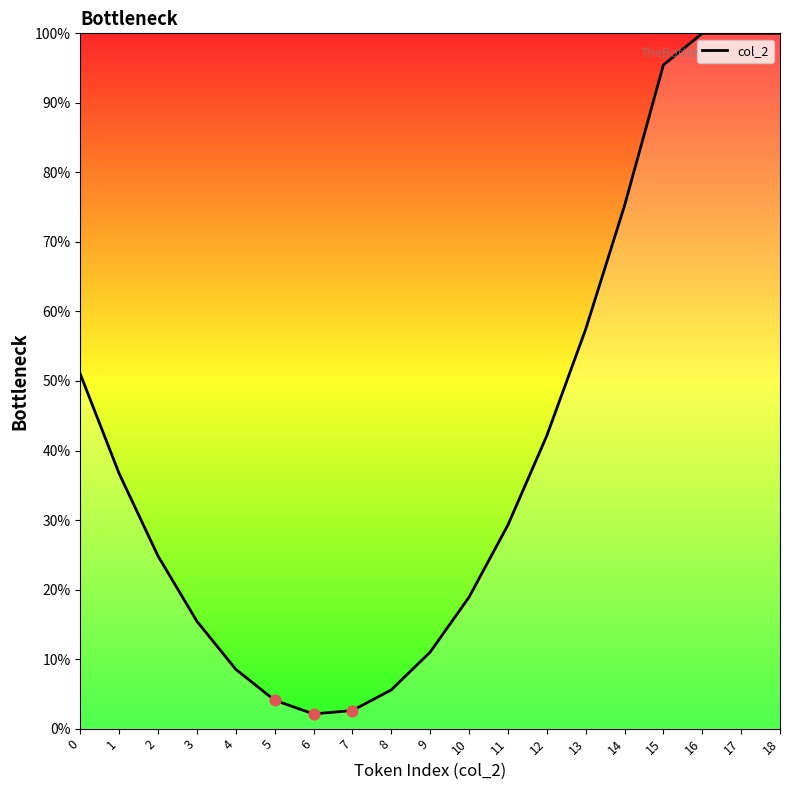

What is the change in value from 7 to 12?

+39.5